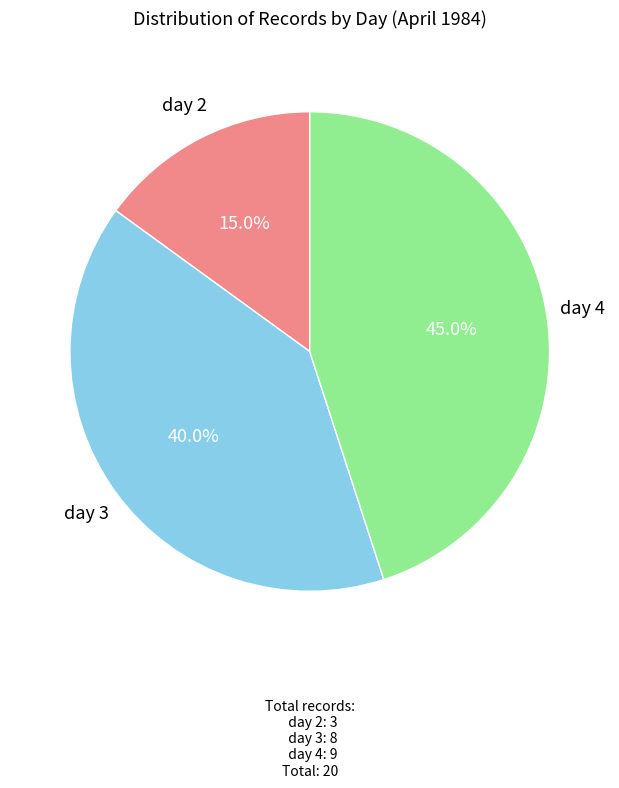

Is there a majority slice in this chart?

No